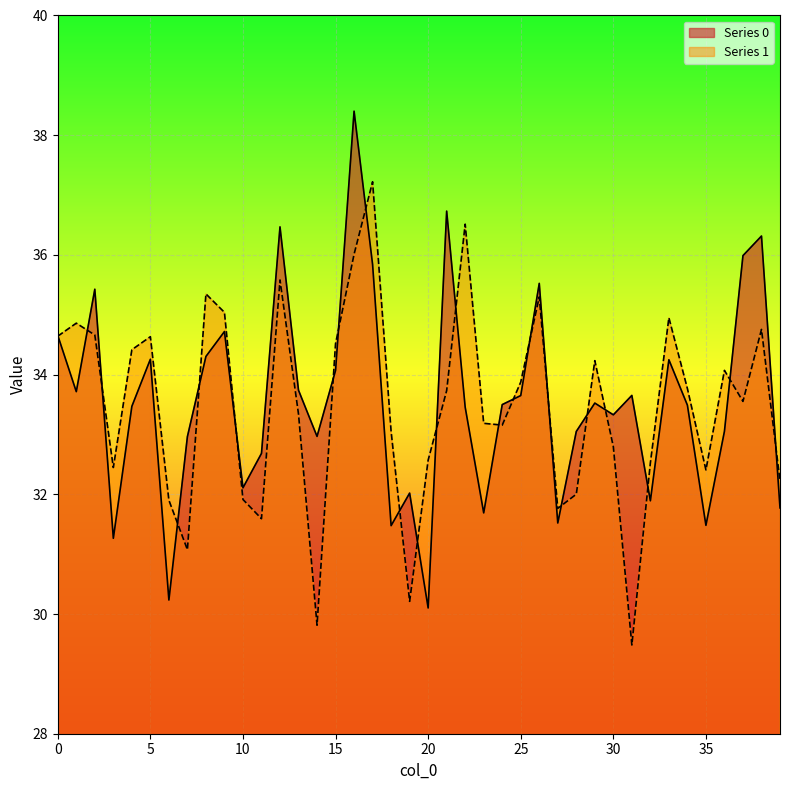

How many times do Series 1 and Series 0 cross each other?

23